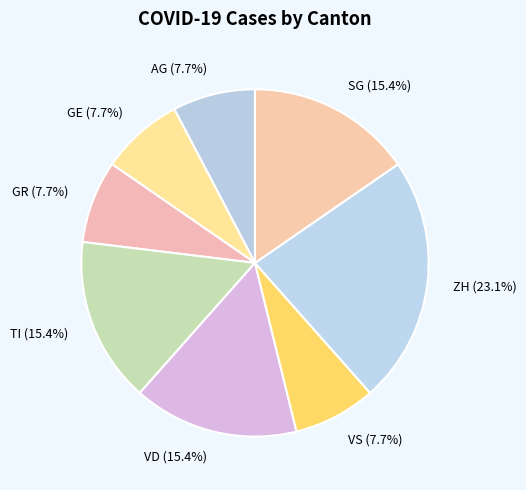

Count the number of slices in the pie.

8